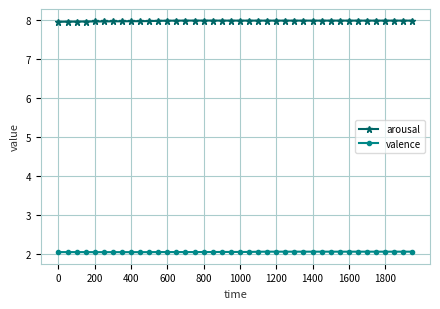

What is the highest value of the arousal series?

8.0